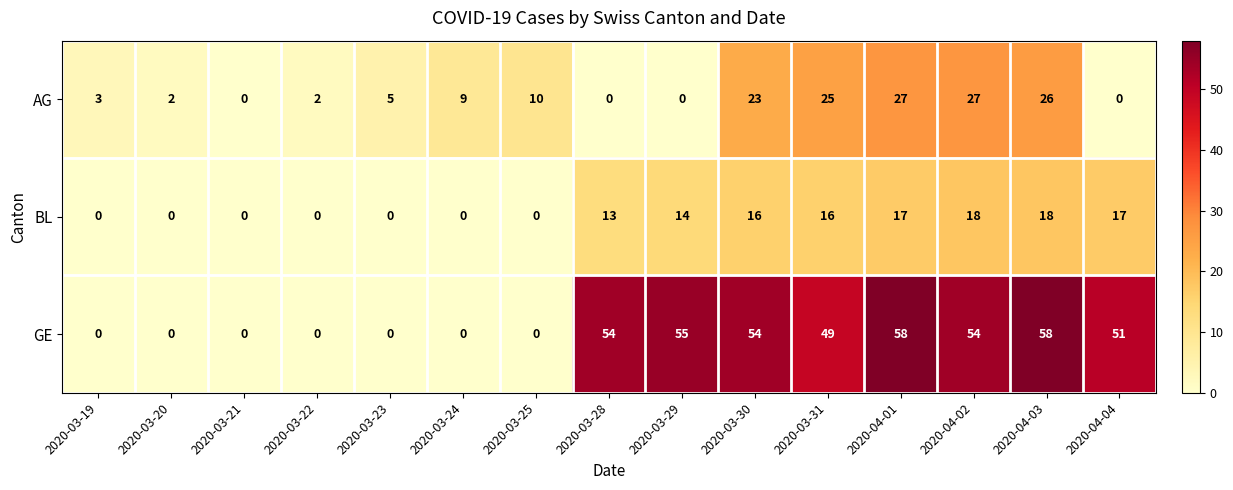

Is it true that AG equals 23 at 2020-03-30?

True